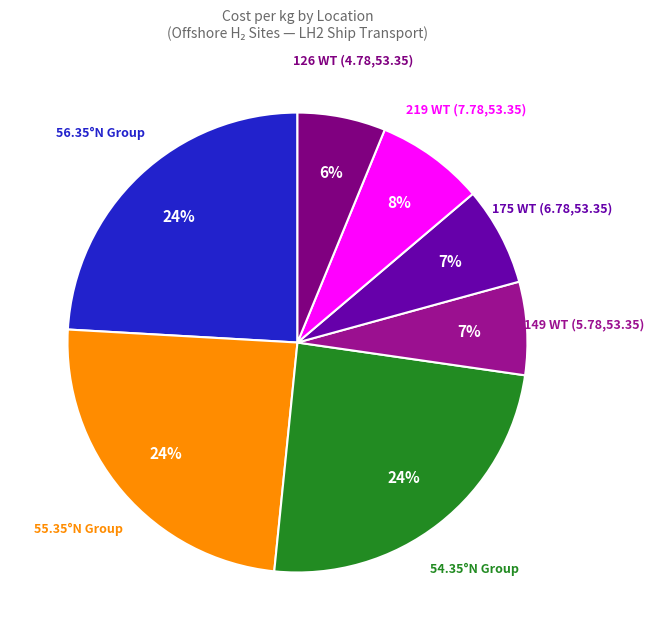

Count the number of slices in the pie.

7